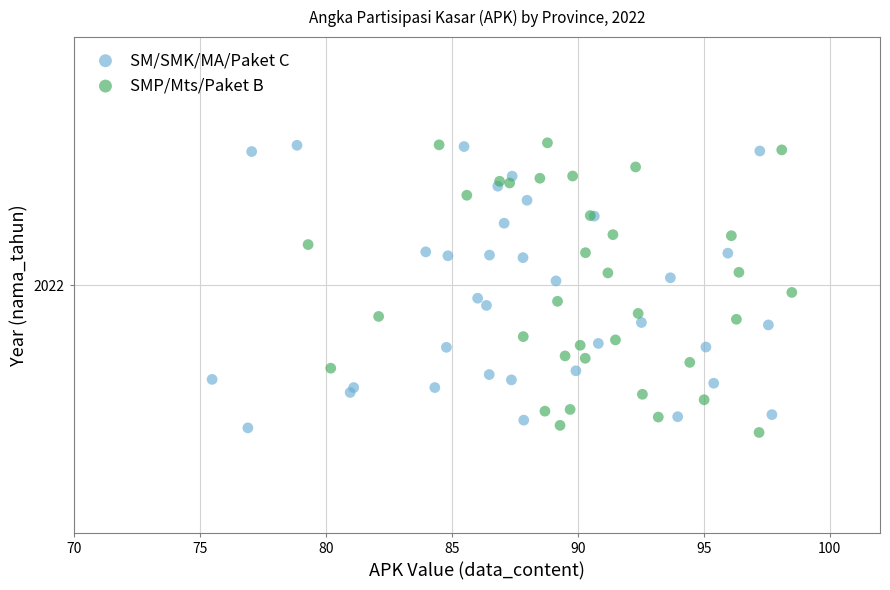

Which series has the widest spread of Y values?

SMP/Mts/Paket B